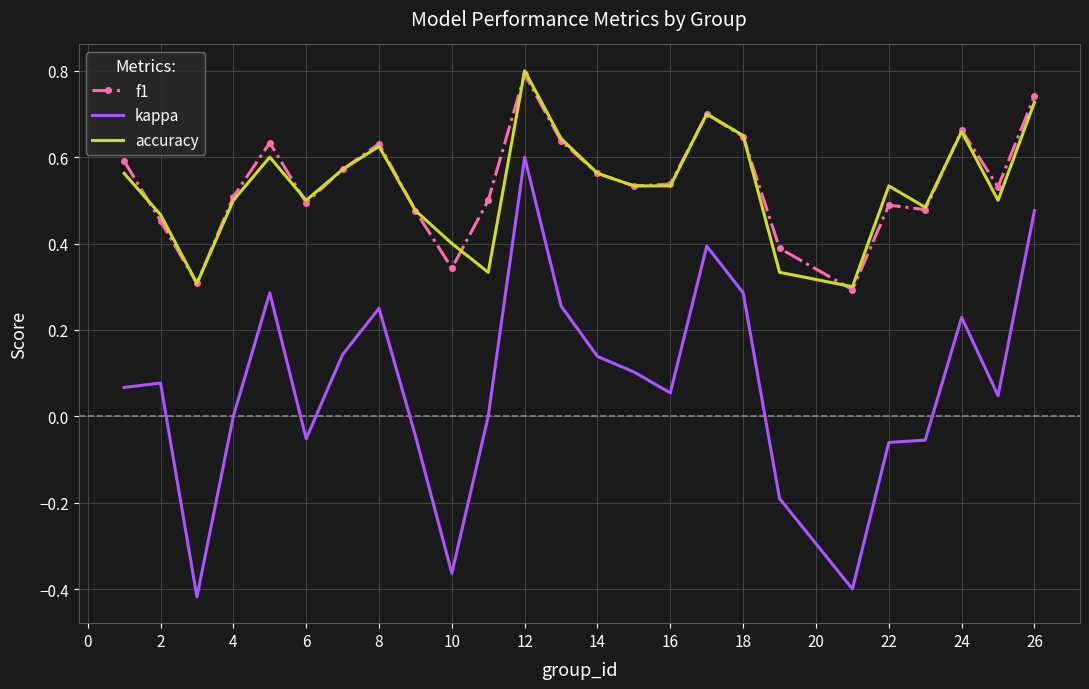

True or false: f1 and kappa cross at least once.

False